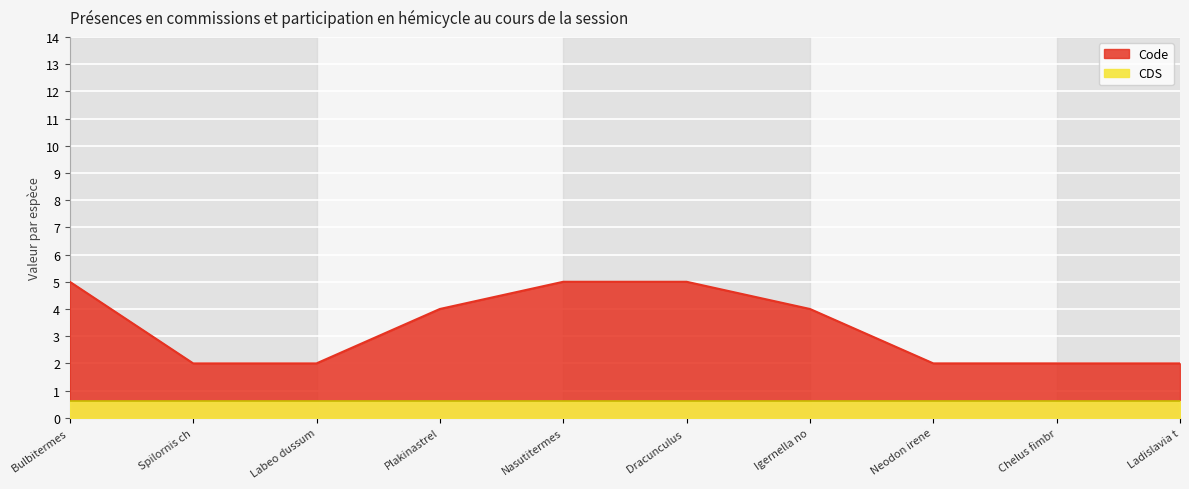

How many data points are above 4?

3